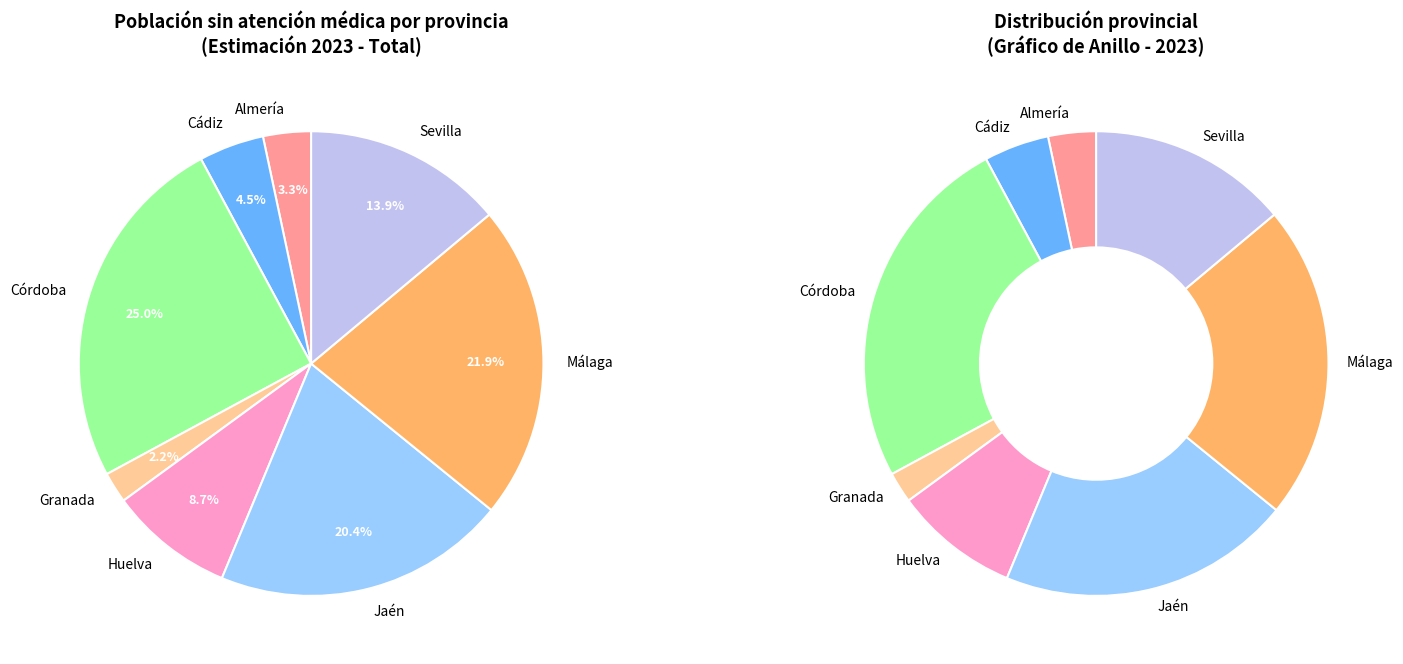

To the nearest percent, what percentage of the pie is Jaén?

20%